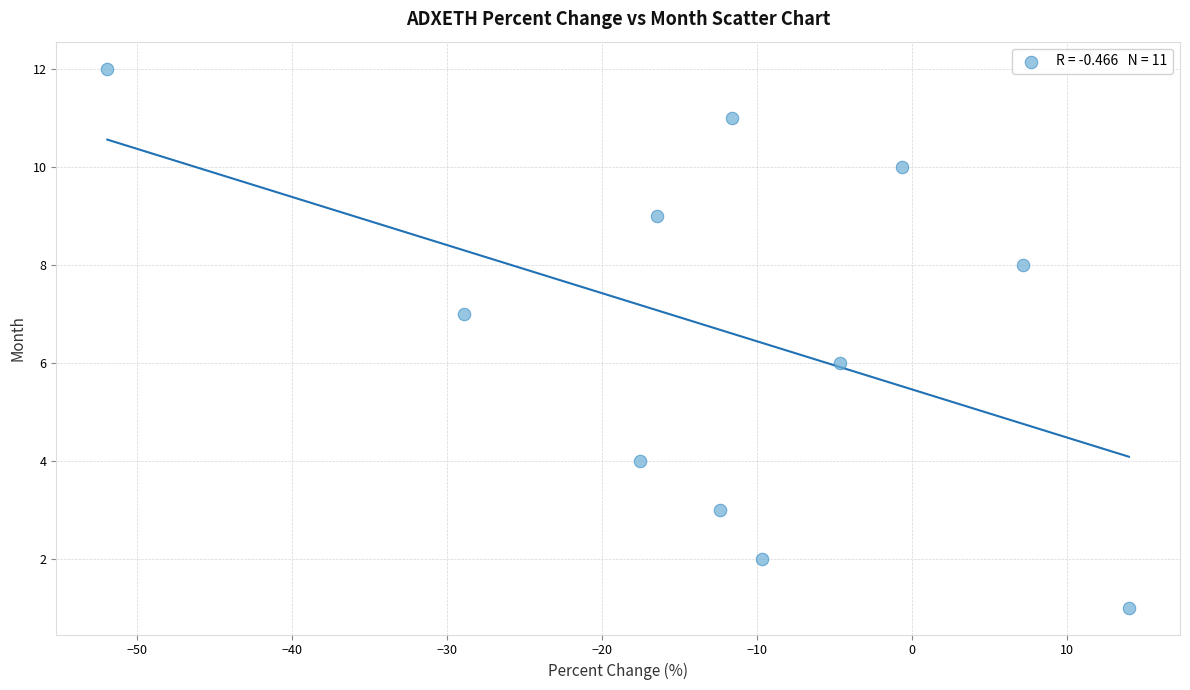

What is the range of Y values (max minus min)?

11